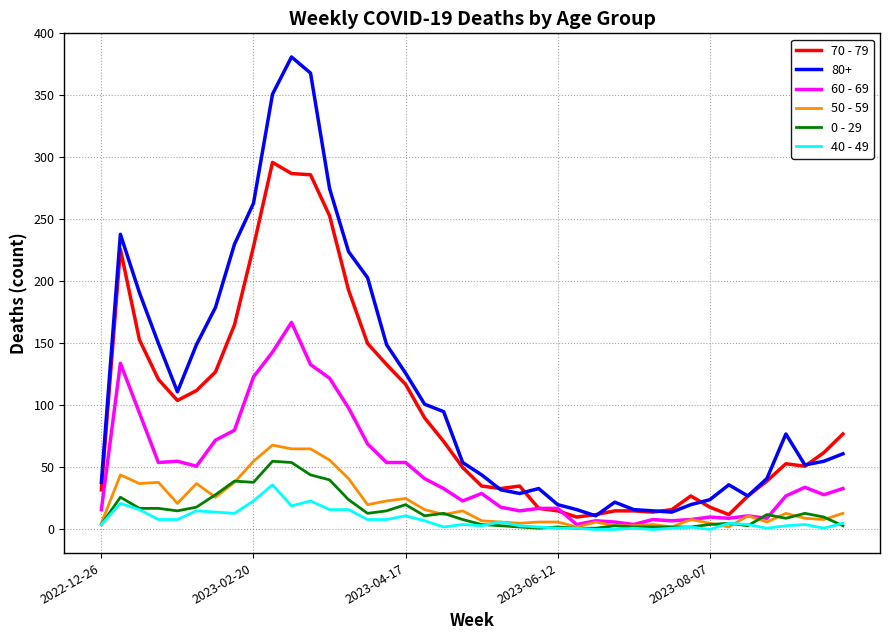

Which series has the largest total across all categories?

80+